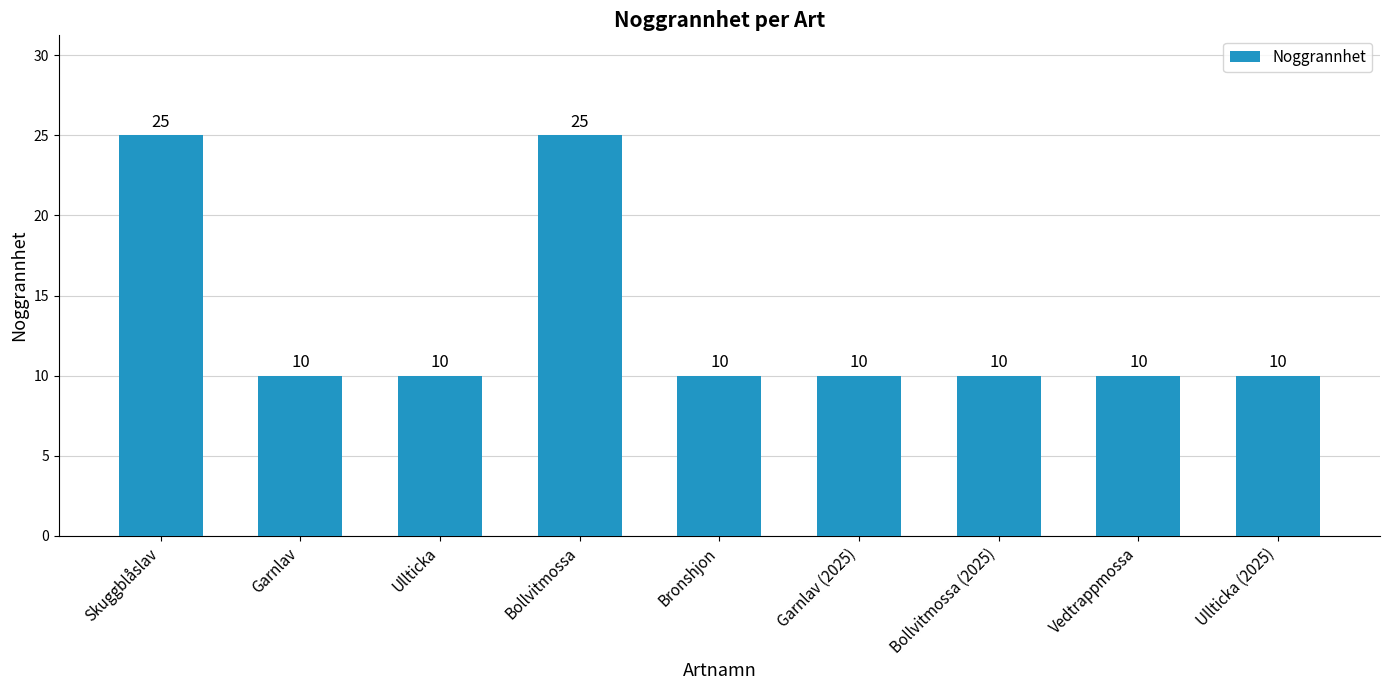

What is the ratio of the value at Ullticka (2025) to the value at Garnlav?

1.0